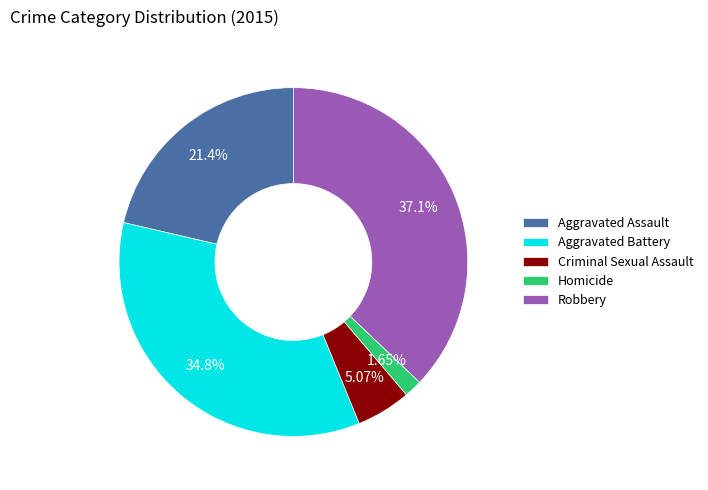

Rank the categories by value from lowest to highest.

Homicide, Criminal Sexual Assault, Aggravated Assault, Aggravated Battery, Robbery